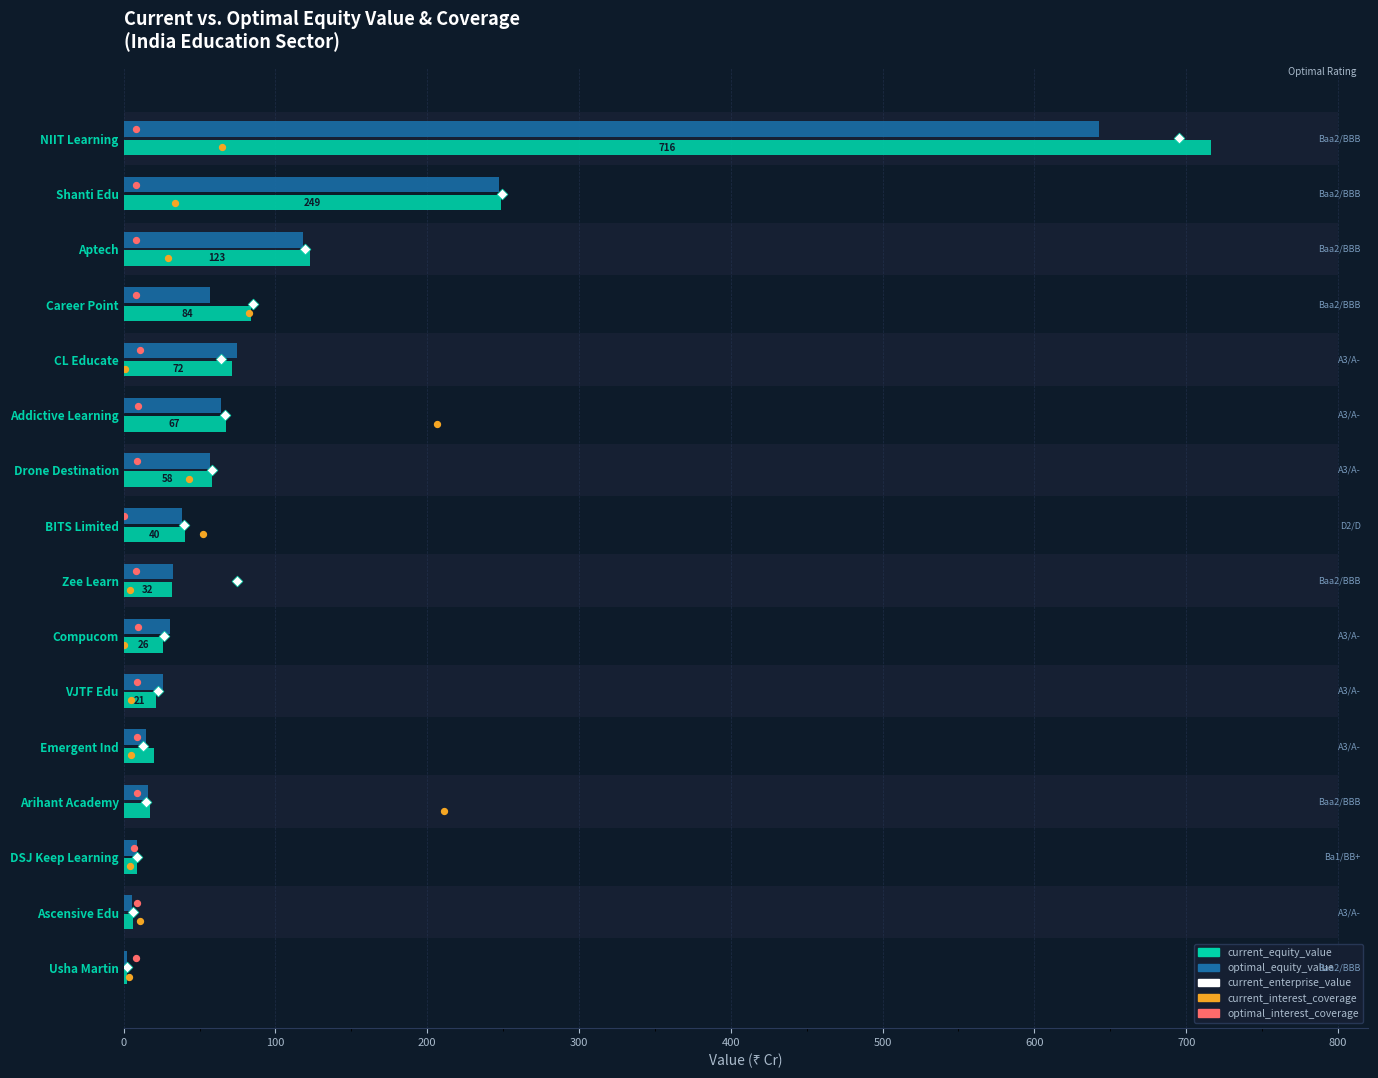

Which series reaches the maximum Y coordinate?

current_equity_value